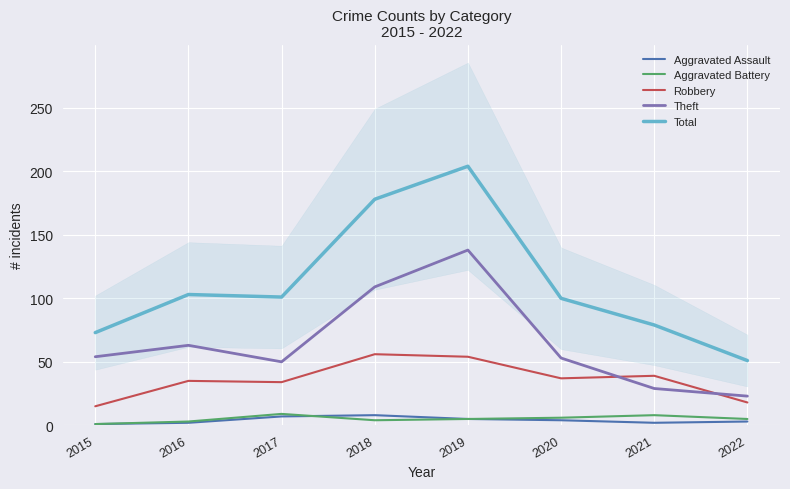

Which category has the lowest value across all series?

2015